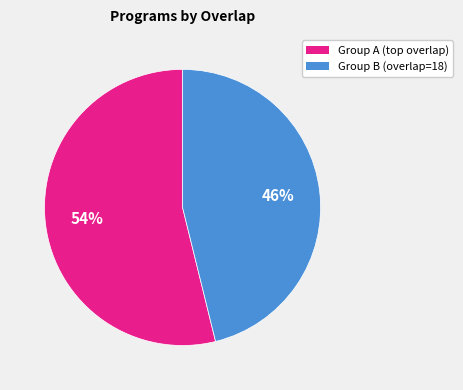

Does any single category account for the majority?

Yes